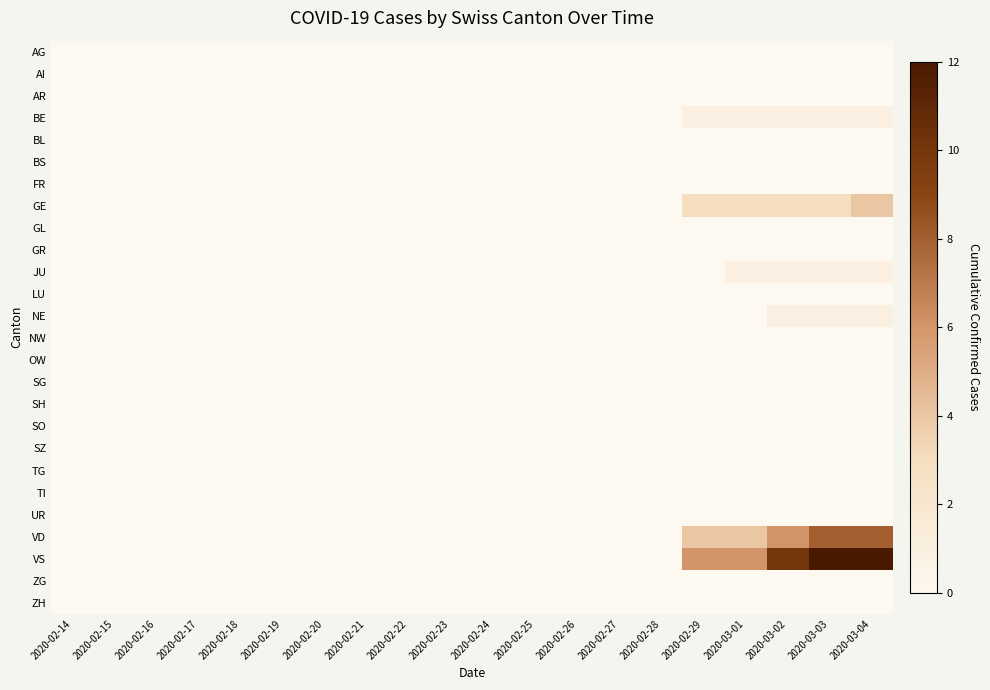

Which has a higher value, 2020-02-14 or 2020-02-25?

2020-02-14